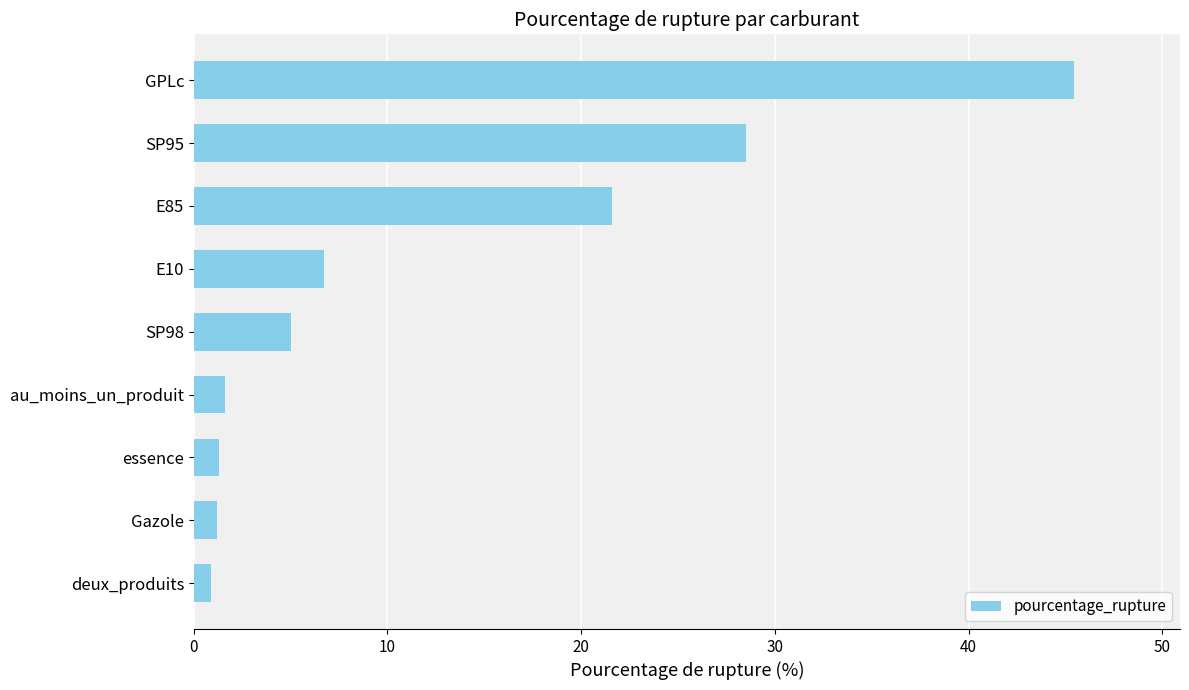

What is the ratio of the value at E10 to the value at E85?

0.3